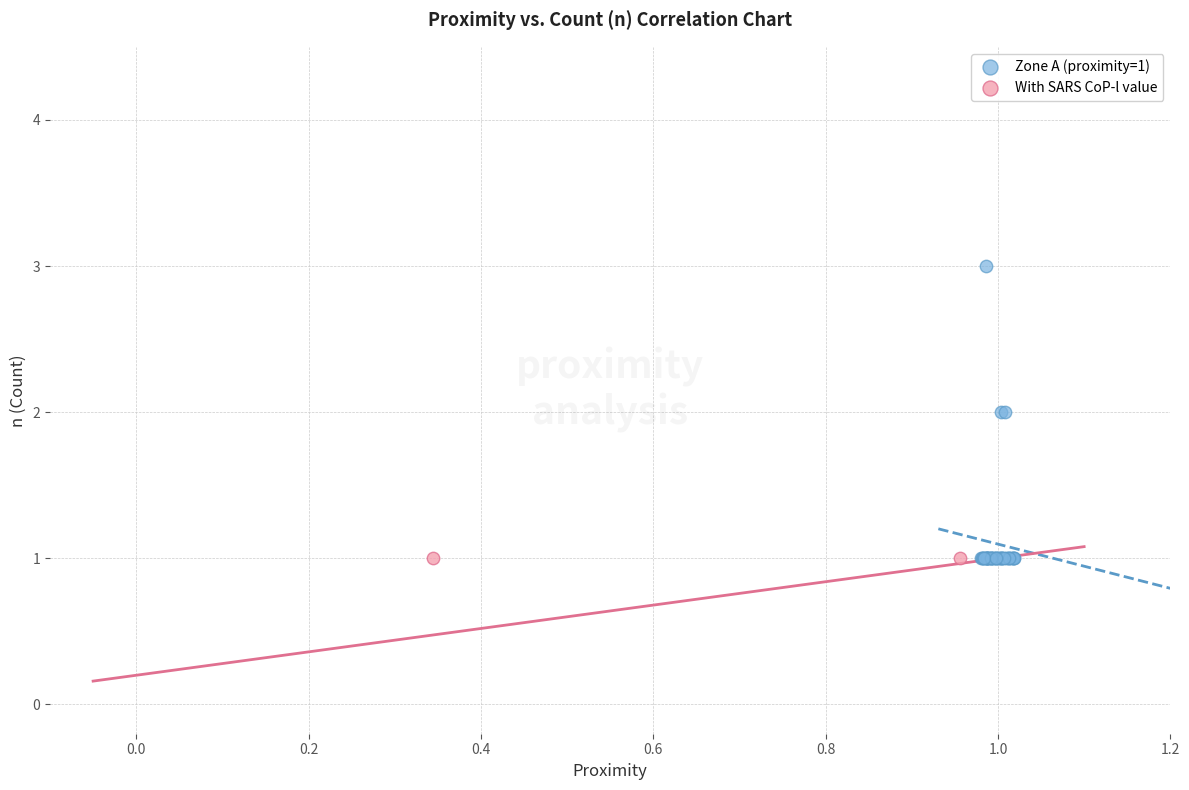

What are all the series names shown in the legend?

Zone A (proximity=1), With SARS CoP-l value